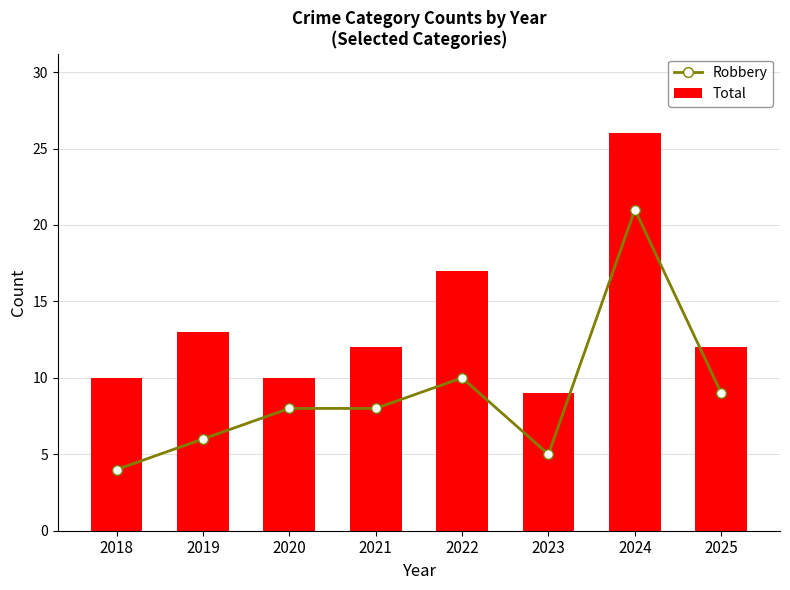

At how many categories does at least one series exceed 16?

2